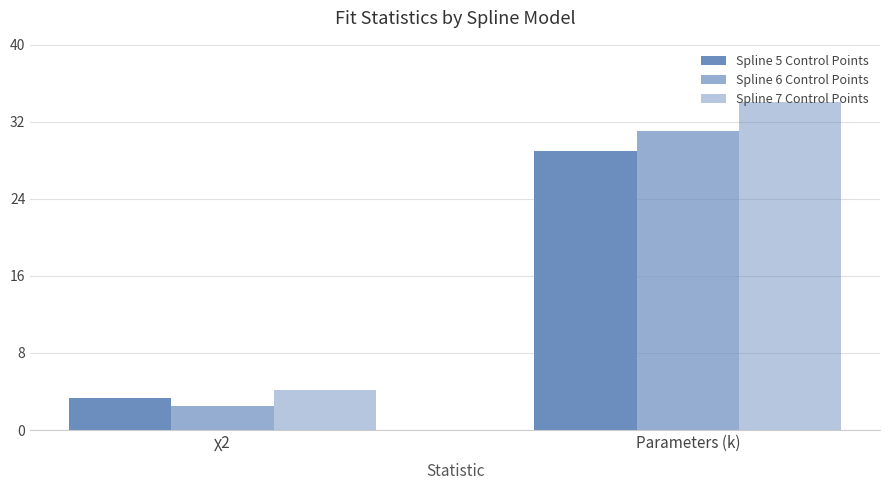

The Spline 6 Control Points series shows 2.5 at χ2. True or false?

True